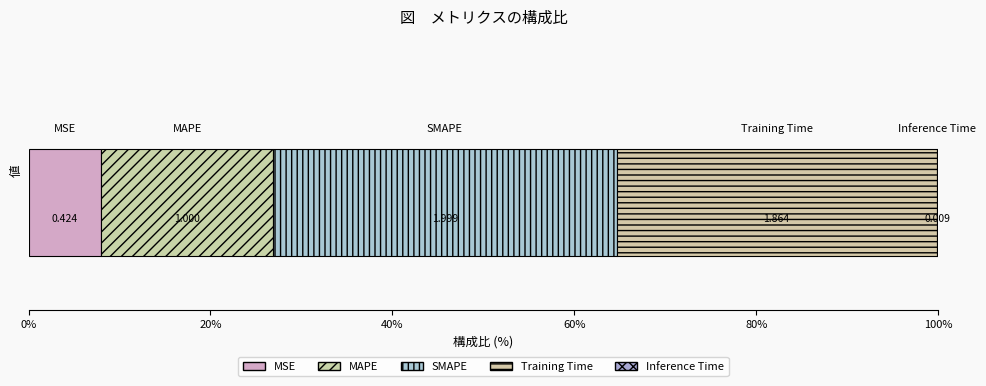

Reading left to right, what are all the values shown in this chart?

0.4	1.0	2.0	1.9	0.0